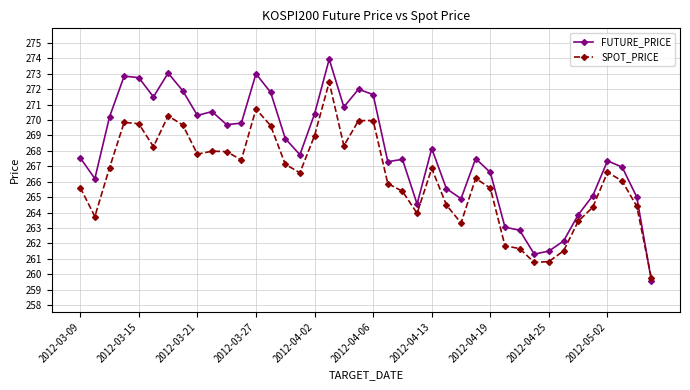

List the series in order of their peak value, lowest first.

SPOT_PRICE, FUTURE_PRICE